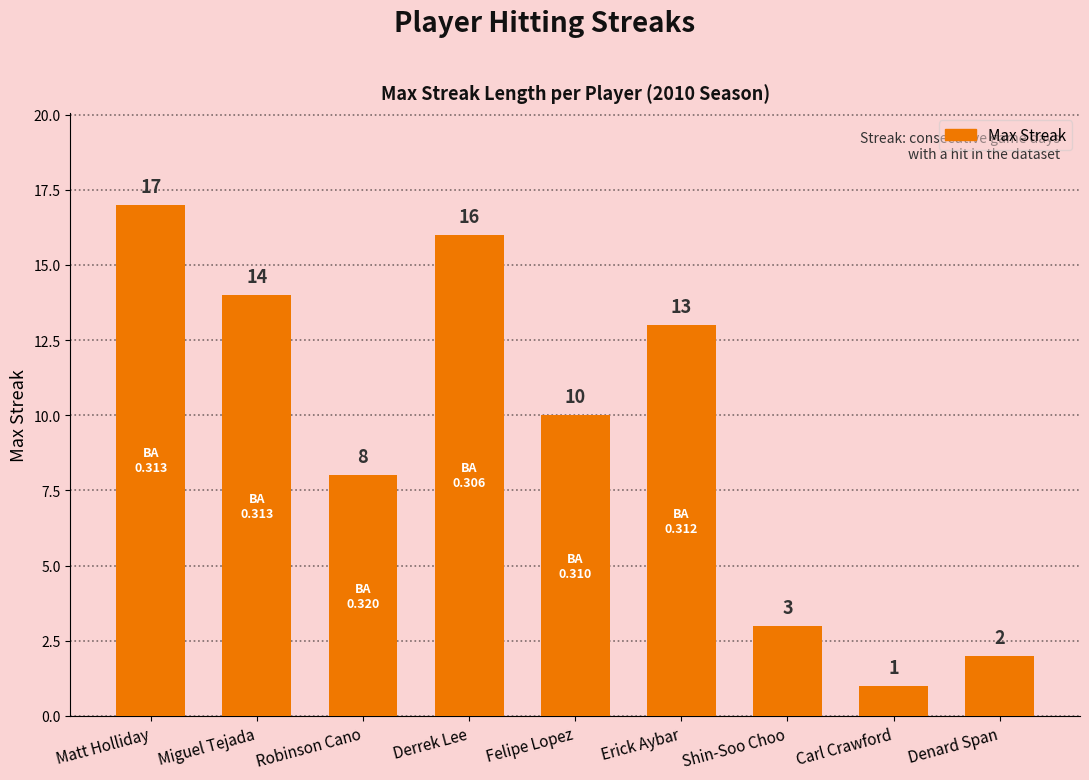

What position from the right is Erick Aybar?

4